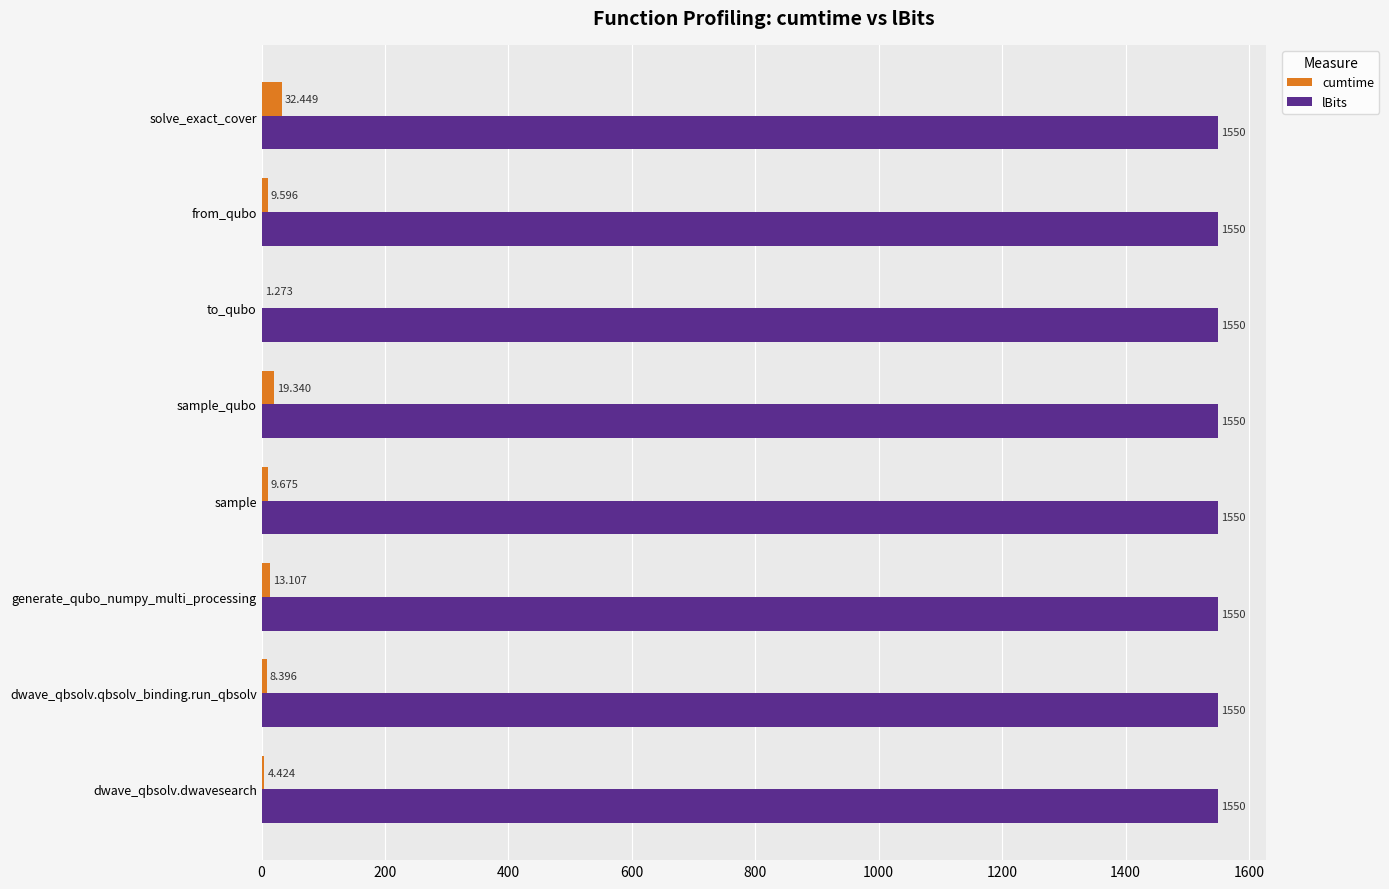

Which series changed the most between dwave_qbsolv.qbsolv_binding.run_qbsolv and sample?

cumtime